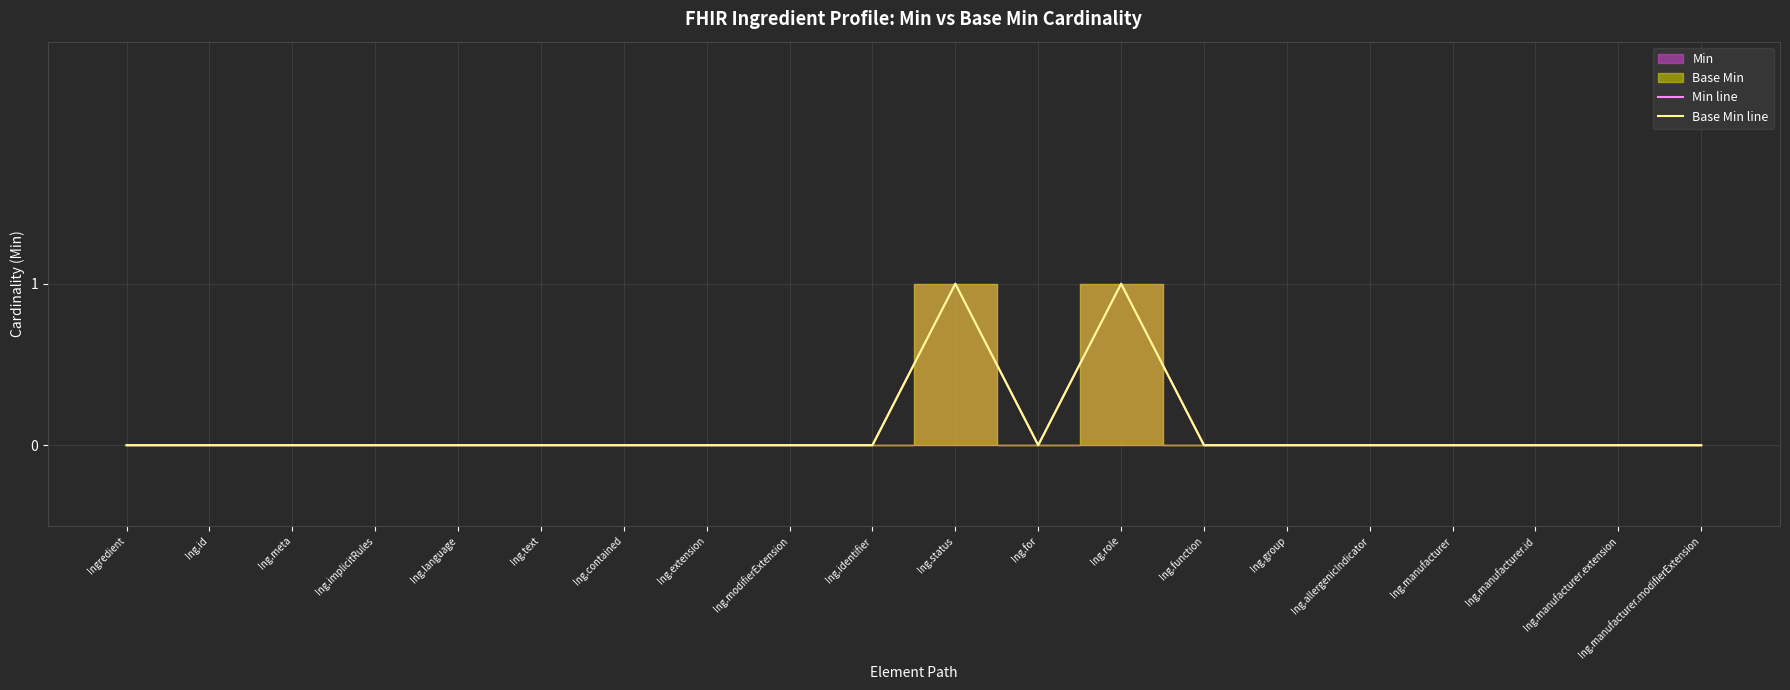

What position from the right is Ing.manufacturer?

4